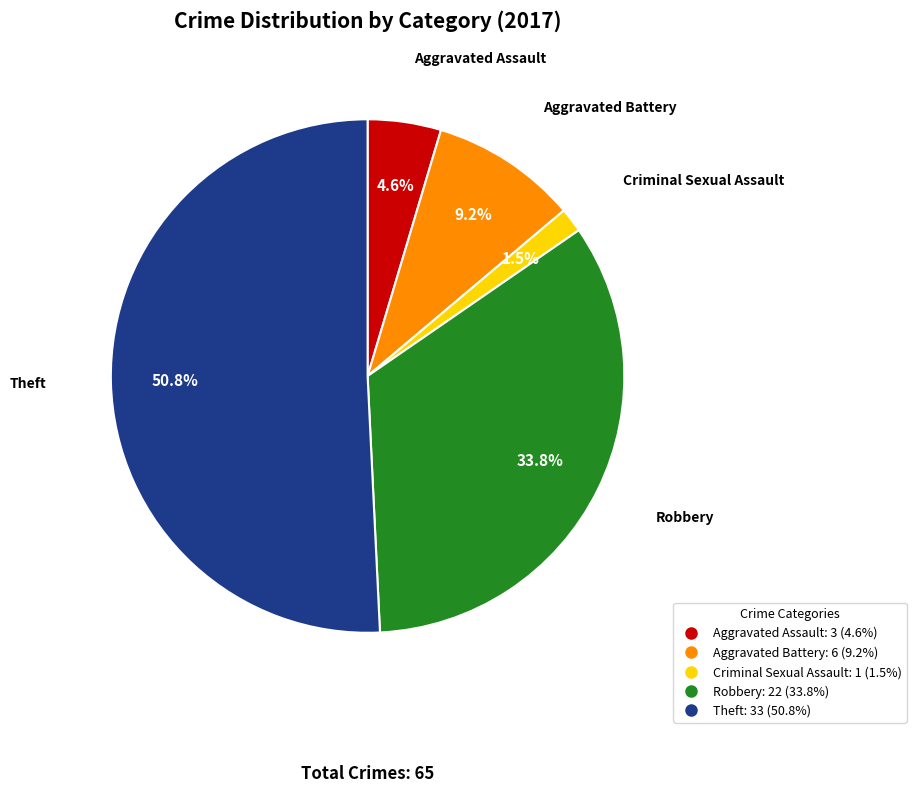

Does any single category account for the majority?

Yes